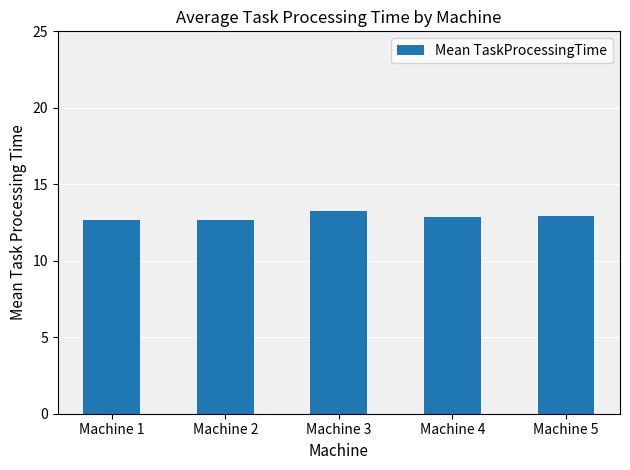

What is the sum of the values at Machine 5 and Machine 4?

25.8